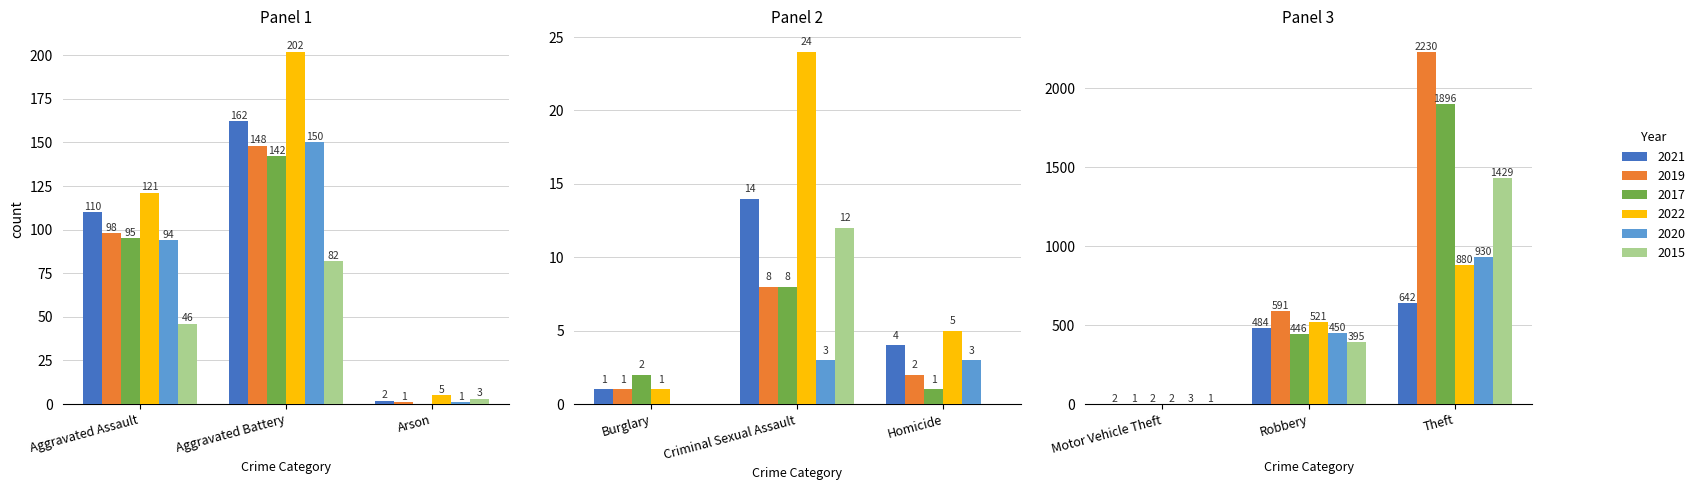

Is the value of 2015 at Aggravated Battery greater than the value of 2022 at Criminal Sexual Assault?

Yes